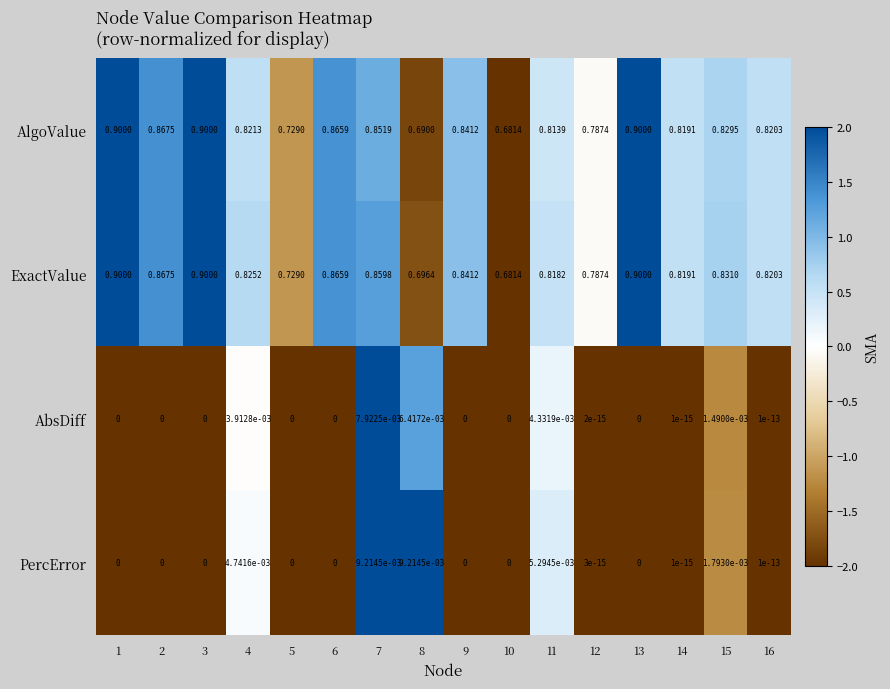

How many data points in PercError are above 0?

8